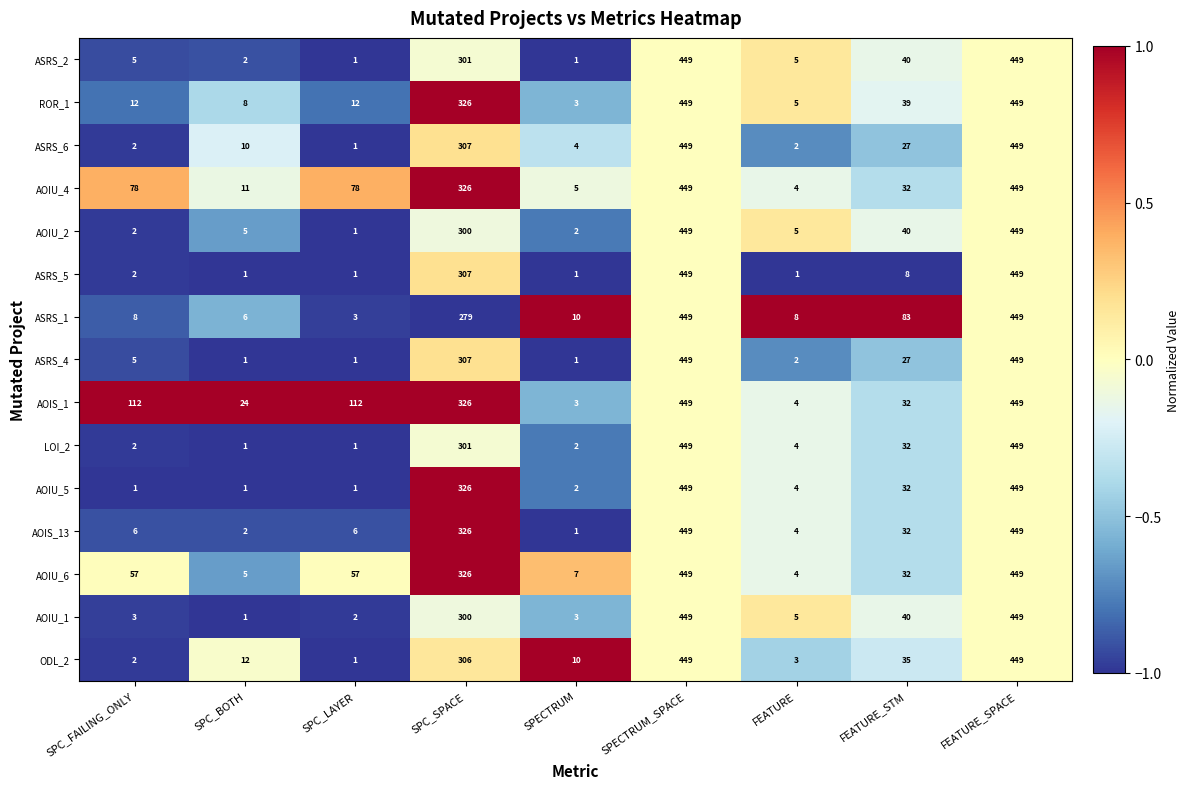

How many values in the AOIU_1 series are below 5?

4